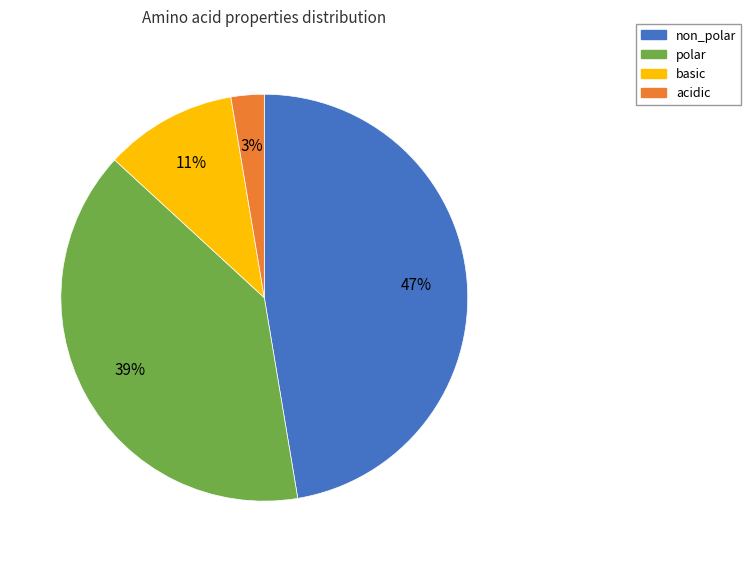

Which has a higher value, basic or acidic?

basic